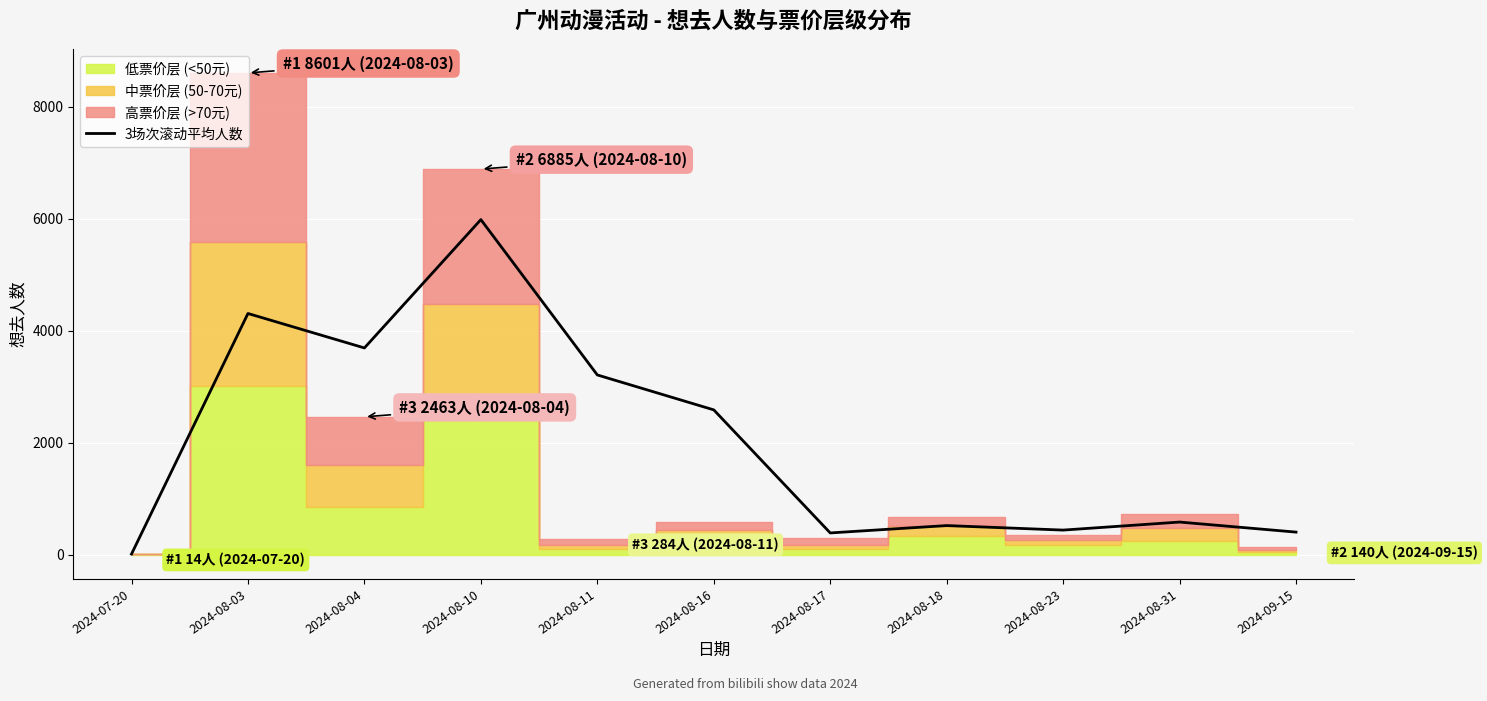

How many lines are shown in the chart?

1